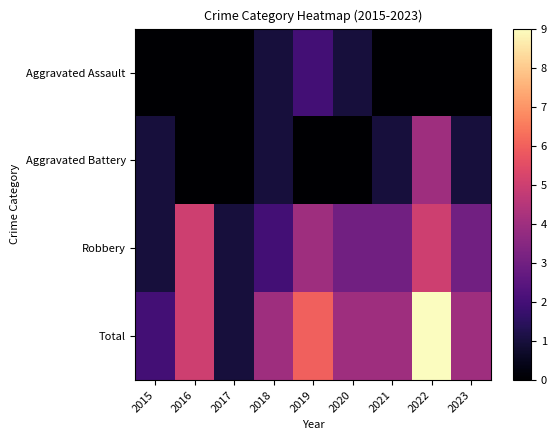

Which has a higher value, 2022 or 2016?

2022